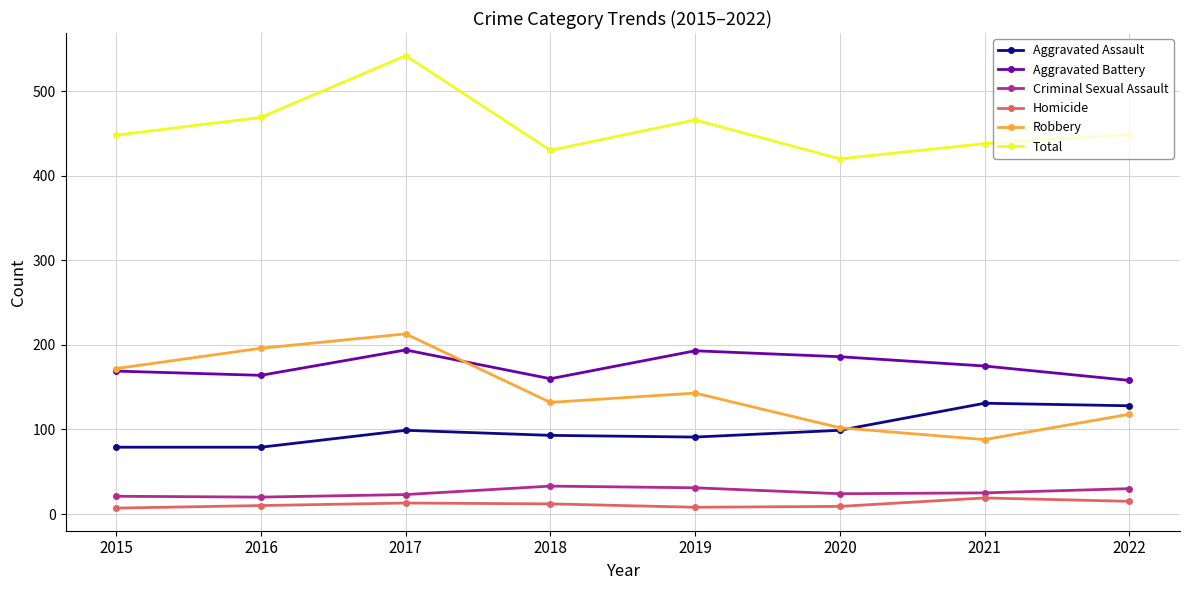

Does the chart have visible grid lines?

Yes